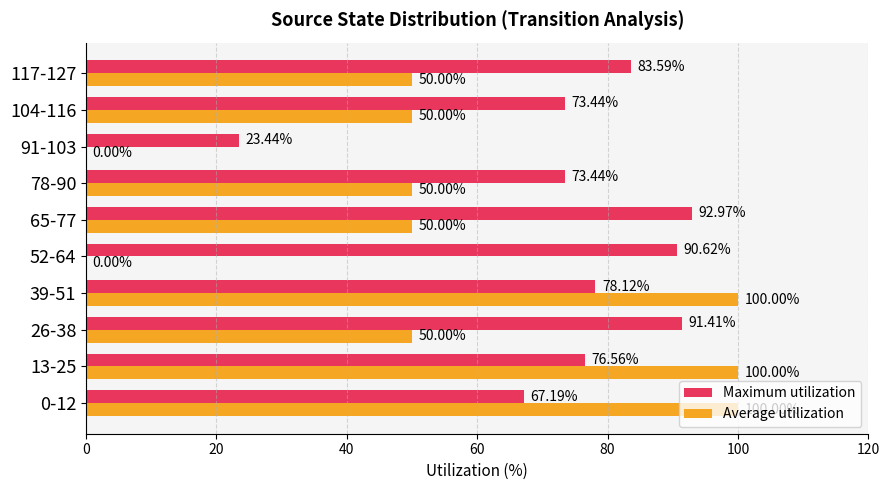

Which series changed the most between 39-51 and 104-116?

Average utilization